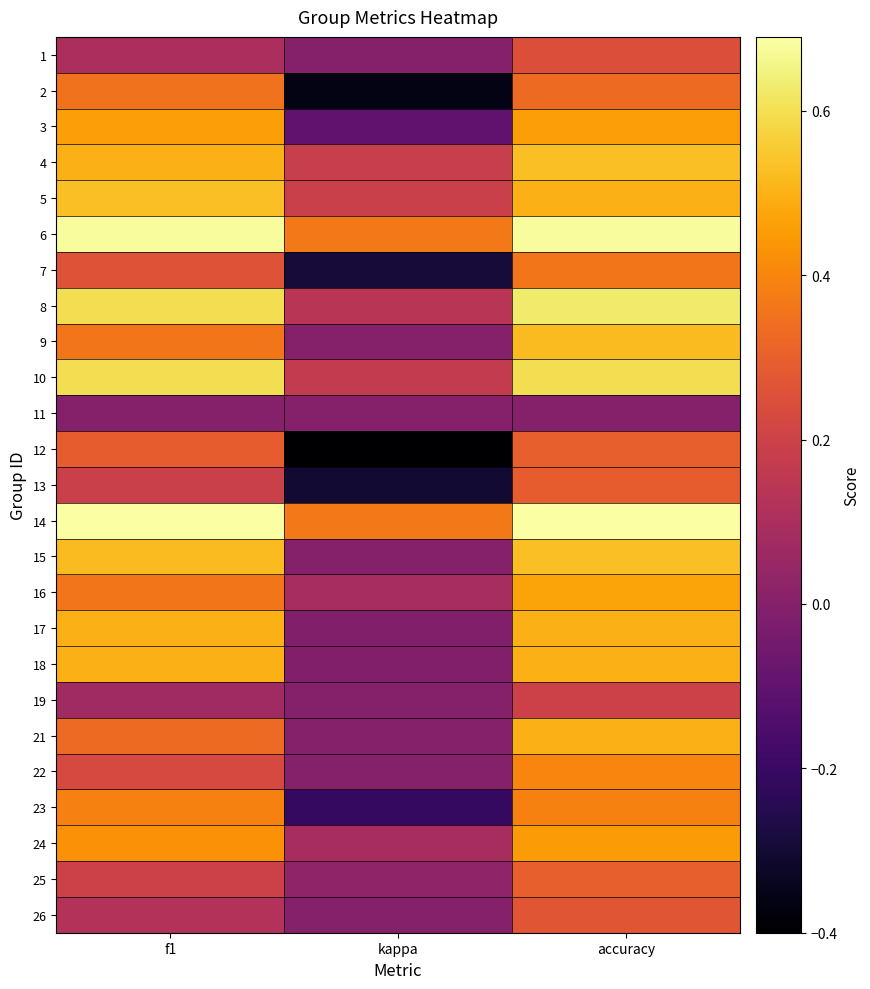

What is the difference between the highest and lowest values at f1?

0.7